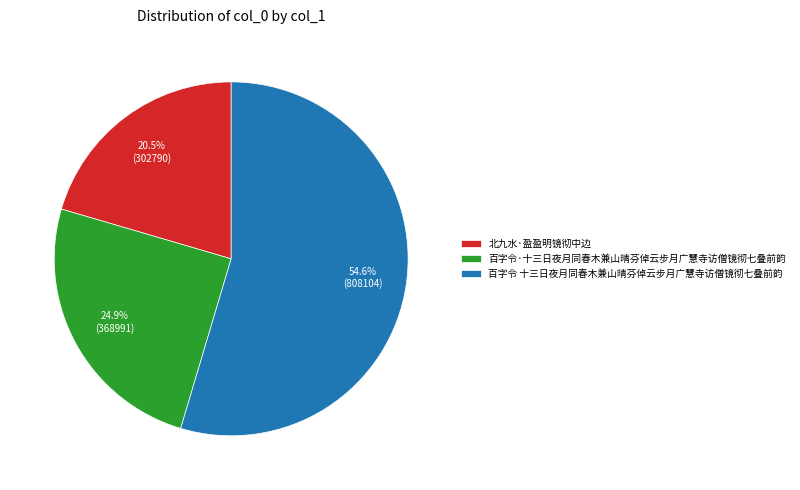

Does 百字令 十三日夜月同春木兼山晴芬倬云步月广慧寺访僧镜彻七叠前韵 account for over 50% of the chart?

Yes